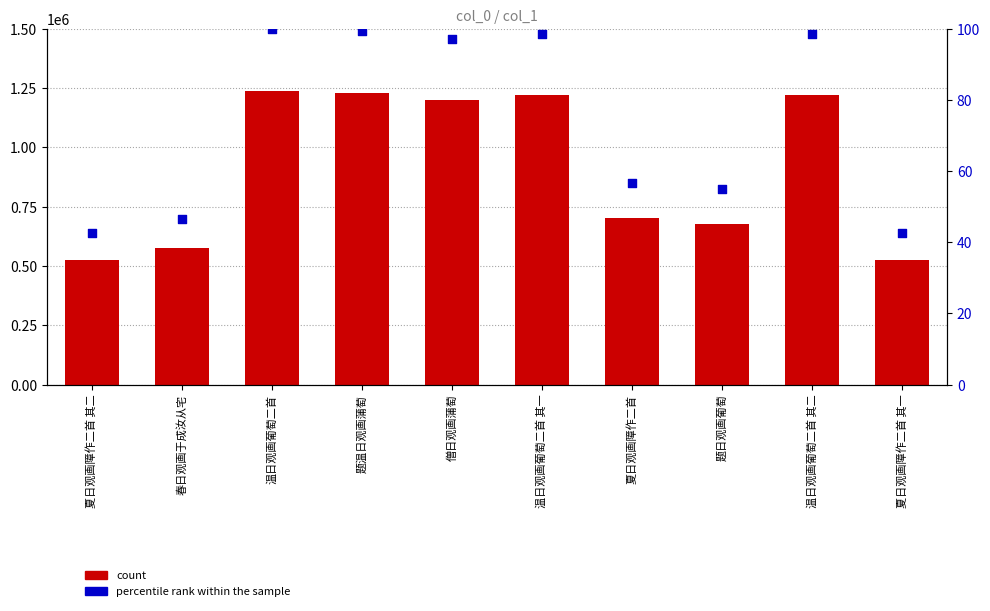

At how many categories does at least one series exceed 34687?

10